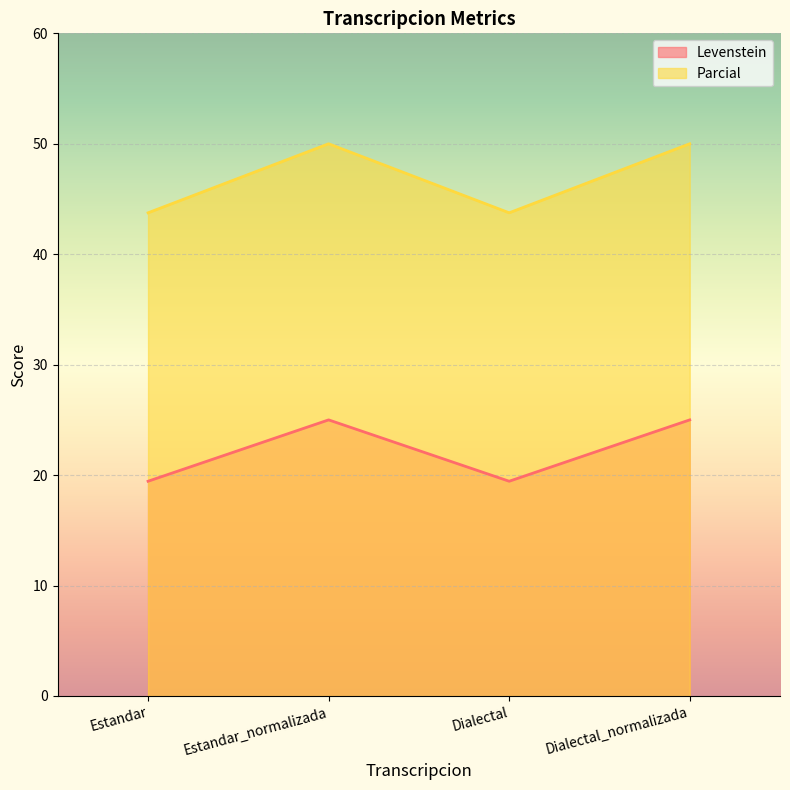

Which has a higher value, Estandar_normalizada or Estandar?

Estandar_normalizada